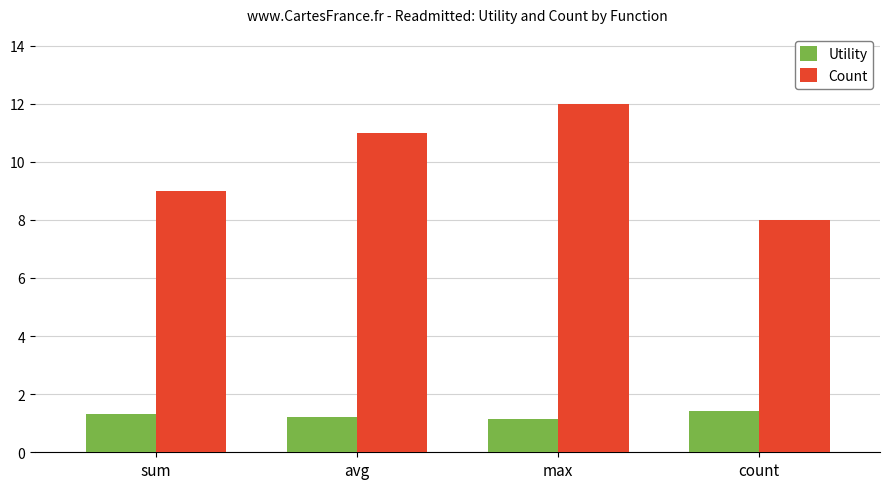

What is the spread (max minus min) of values at max?

10.8